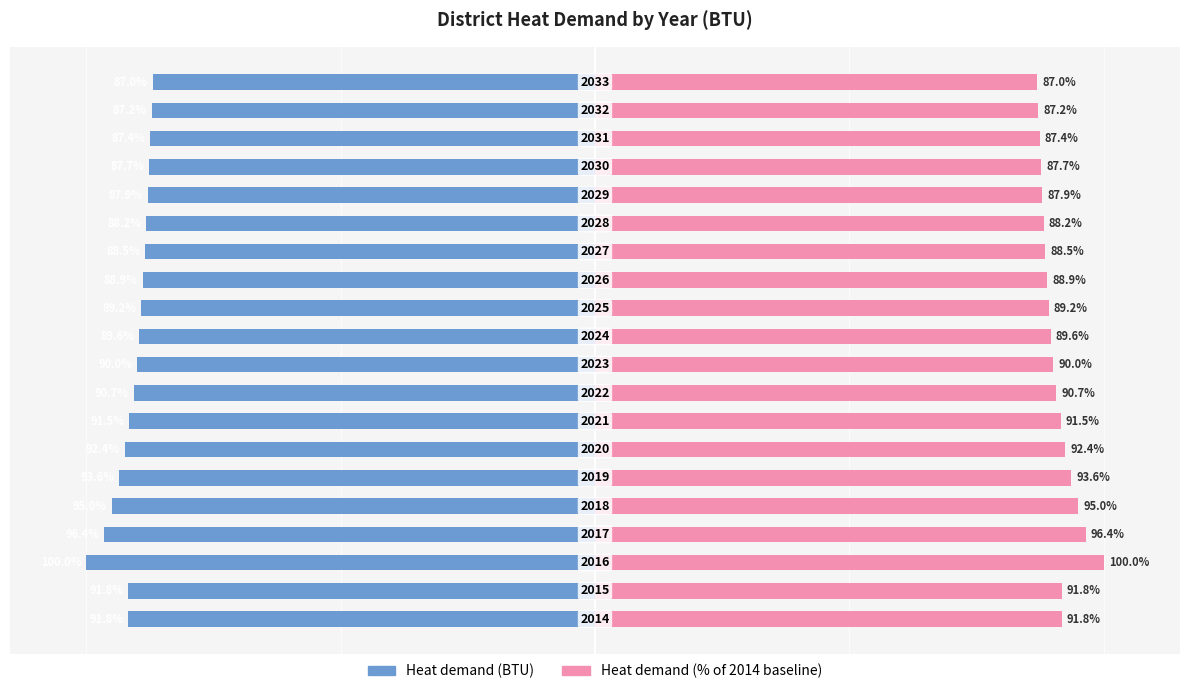

Which series has the largest total across all categories?

Heat demand (% of 2014)